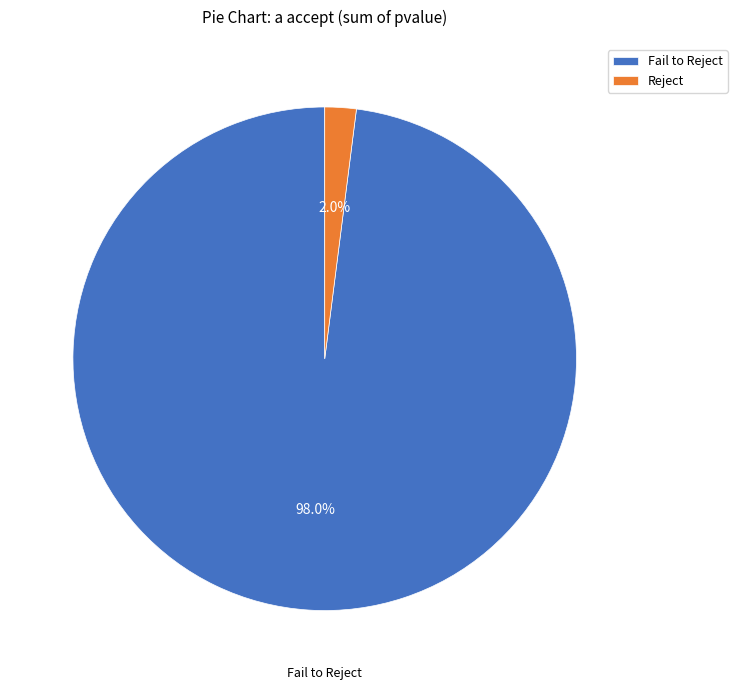

Rank the categories by value from lowest to highest.

Reject, Fail to Reject